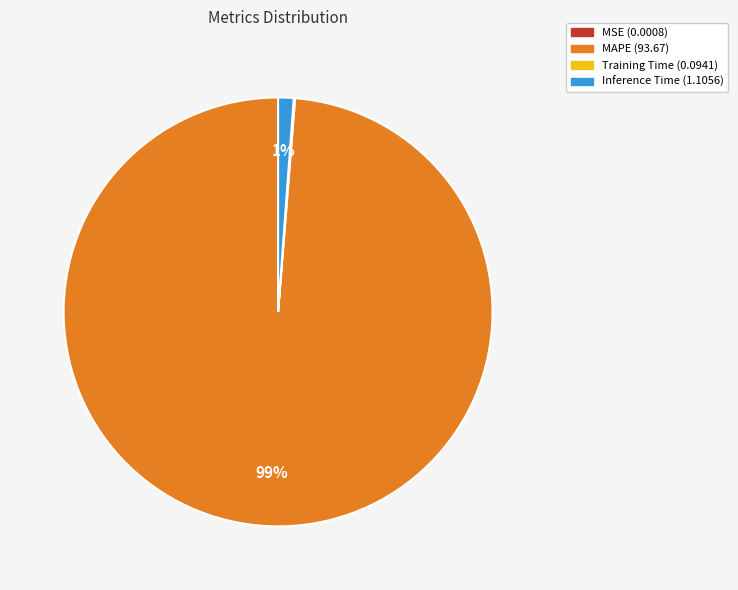

Which category has the biggest portion of the pie?

MAPE